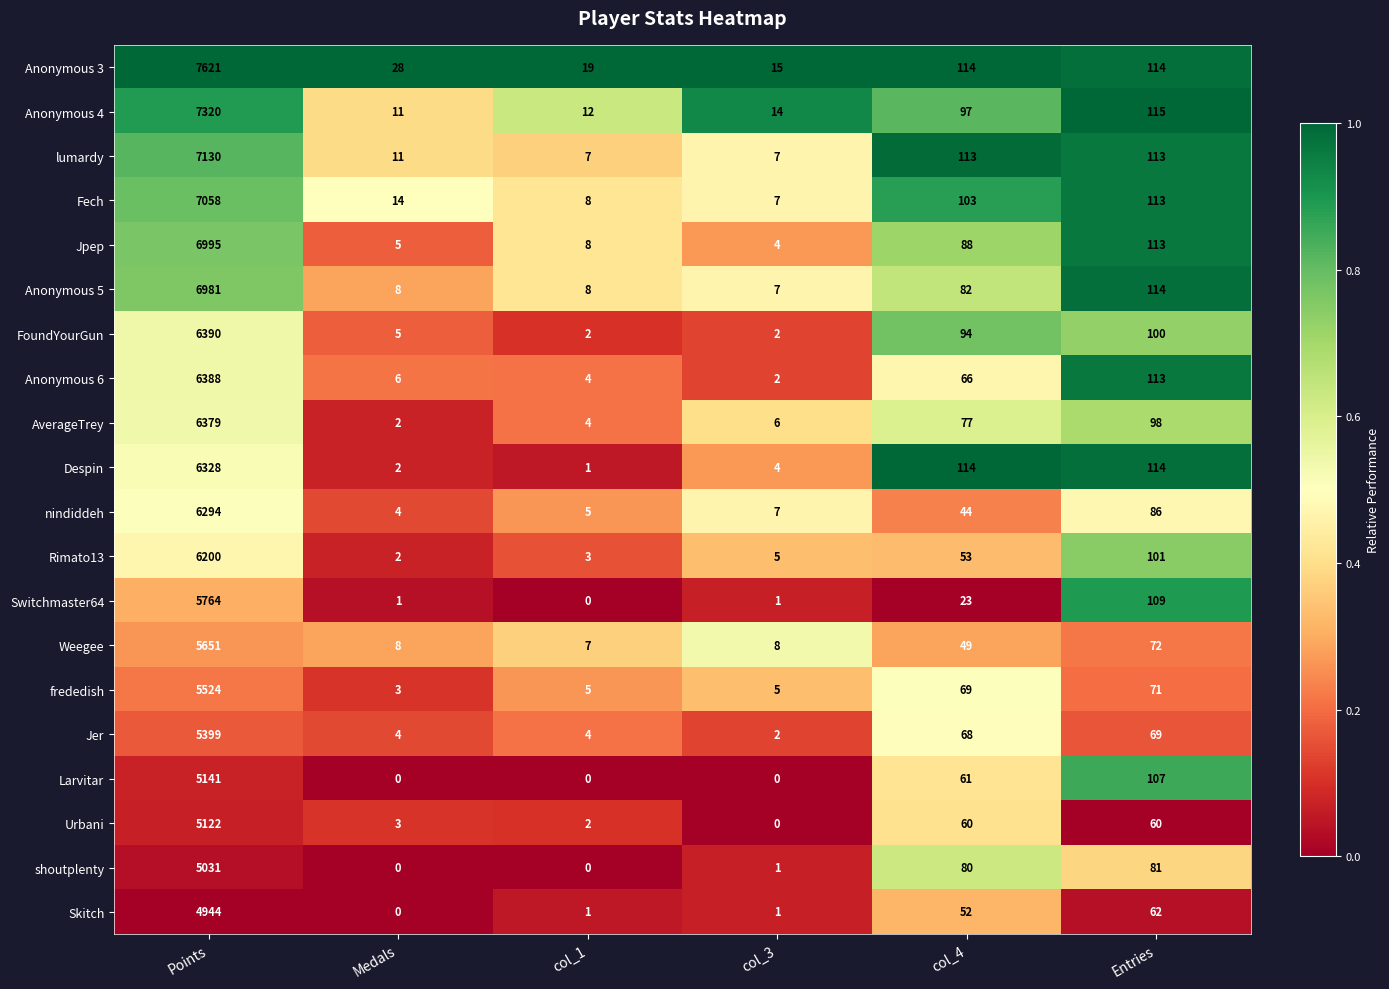

What is the difference between the maximum and minimum values in the Weegee series?

5644